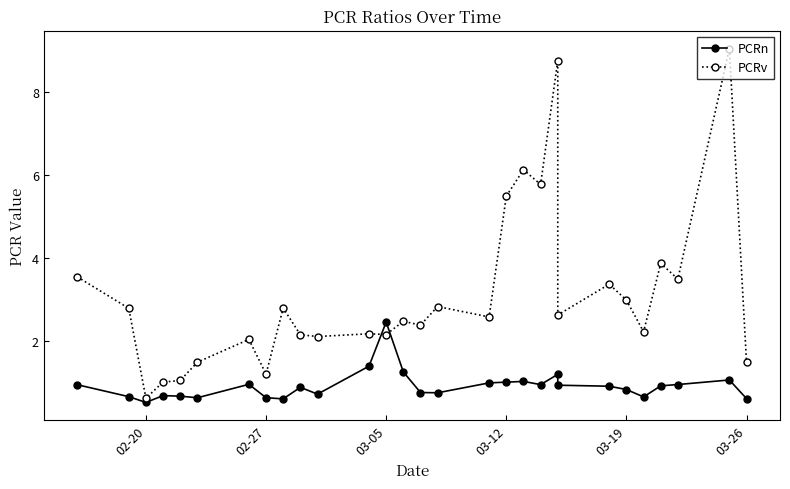

How many values in the PCRv series exceed 2?

23